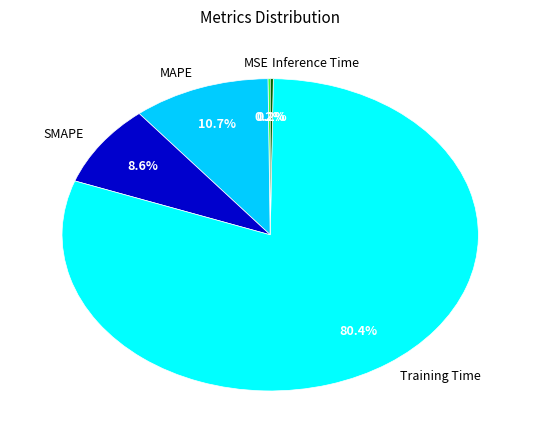

Which category has the biggest portion of the pie?

Training Time